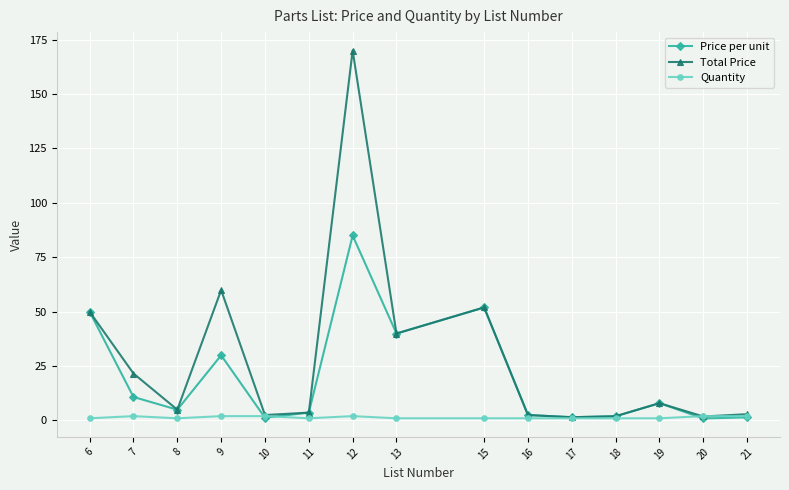

Between 12 and 13, which series saw the biggest shift?

Total Price